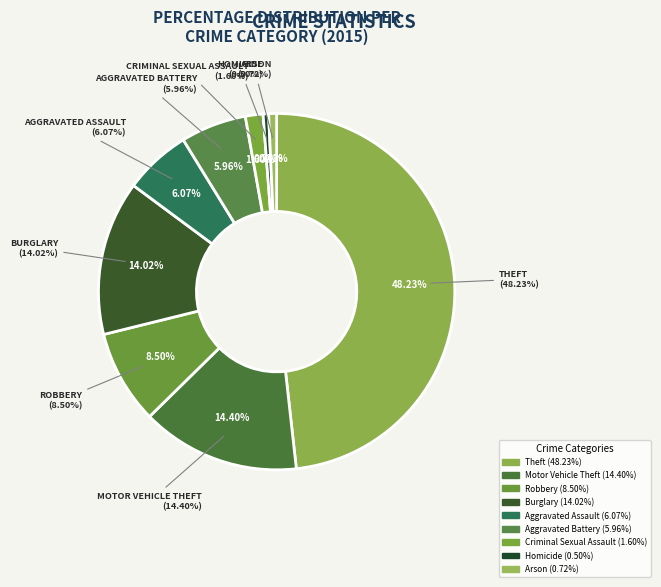

To the nearest percent, what is the difference between the largest and smallest slice percentages?

48%